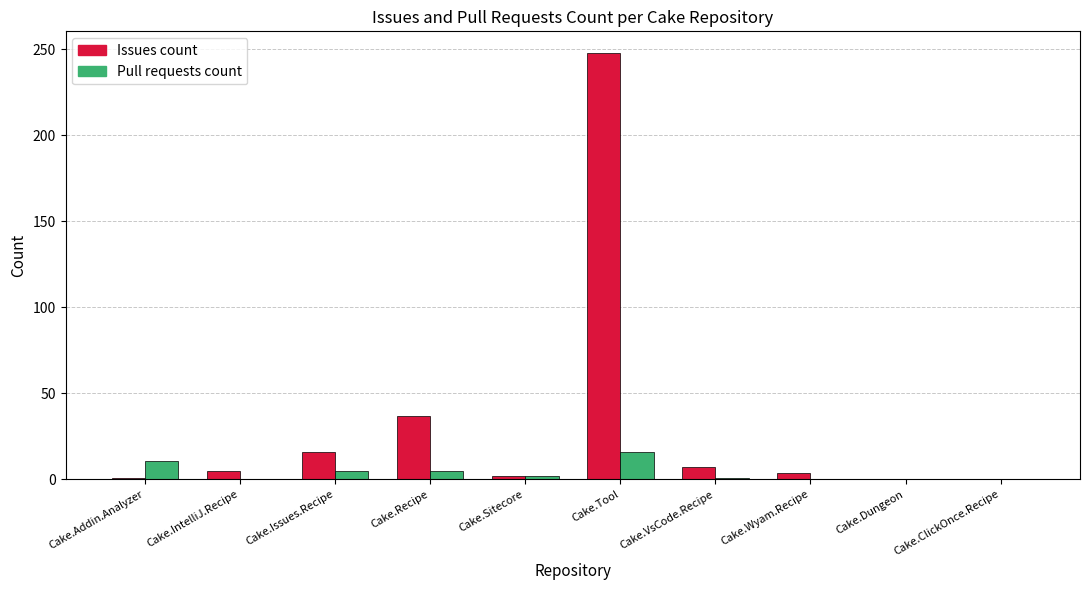

True or false: Issues count has a value of 37 at Cake.Recipe.

True